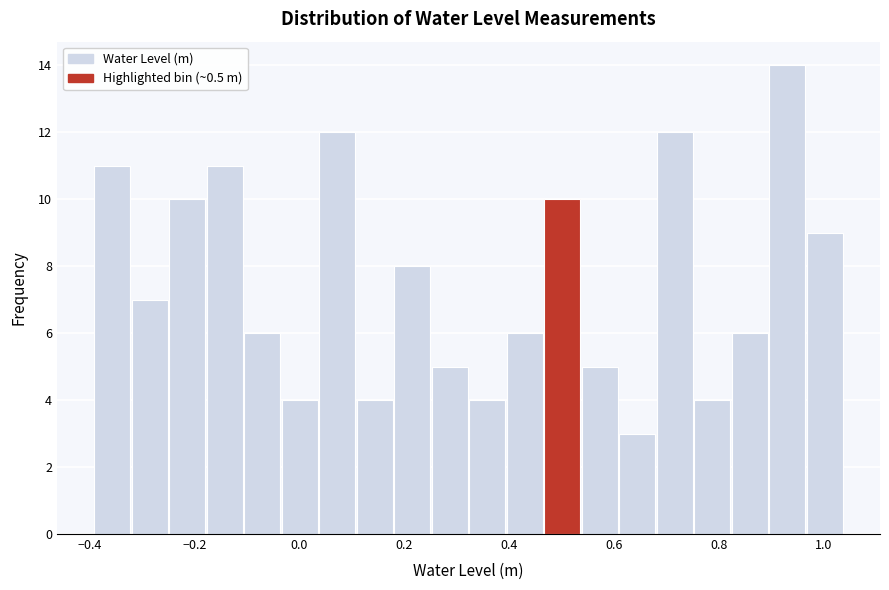

Around what value on the x-axis is the tallest bar? Give the approximate position of its centre, as read against the axis.

0.94